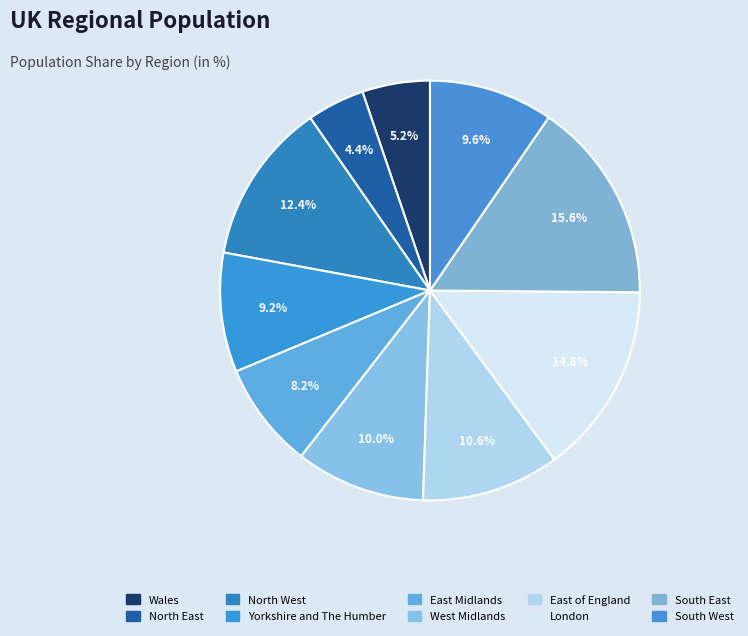

True or false: East Midlands accounts for 8% of the total.

True